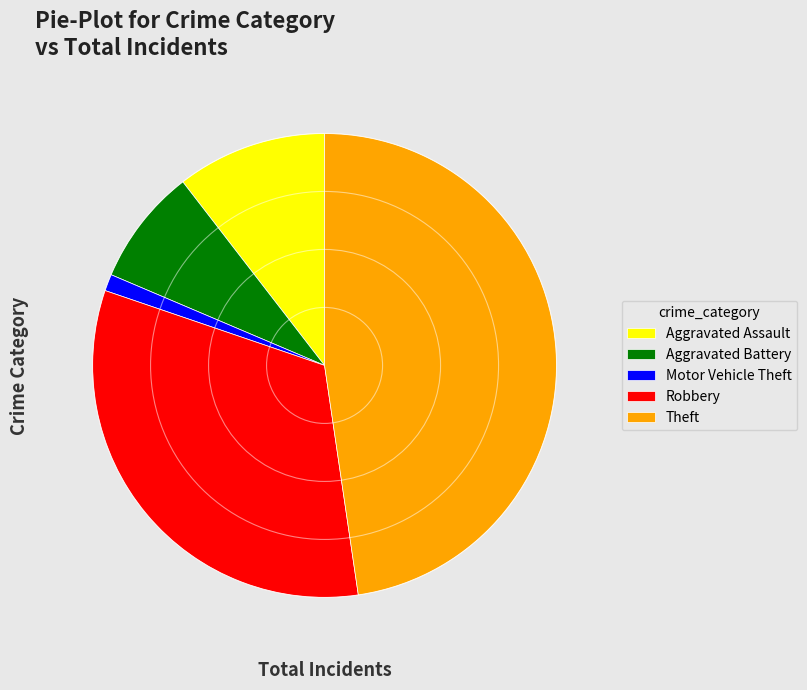

Which category has the biggest portion of the pie?

Theft